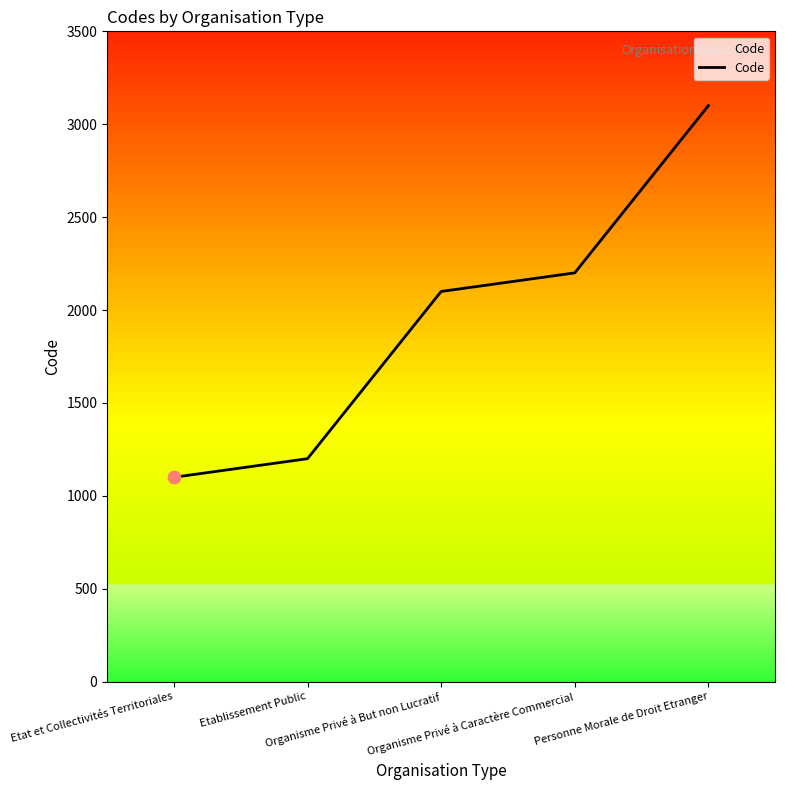

What is the difference between the maximum and second lowest values?

1900